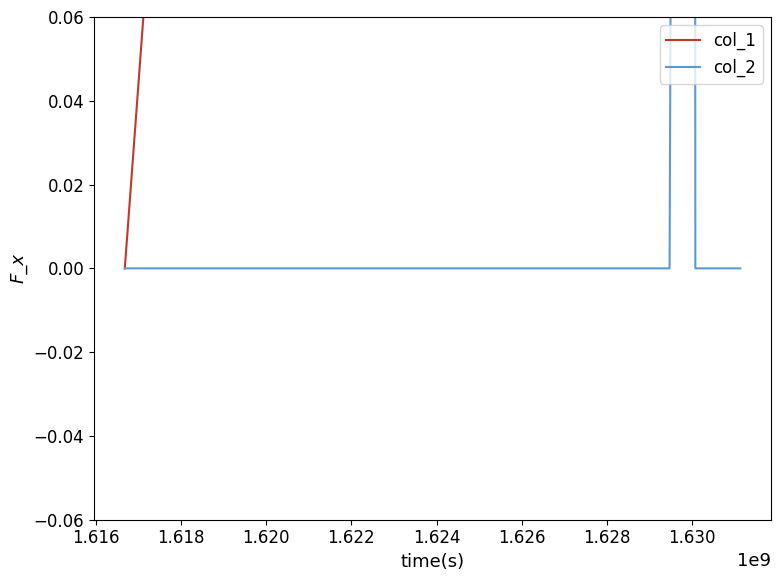

Is the value of col_1 at 12 greater than the value of col_2 at 16?

Yes